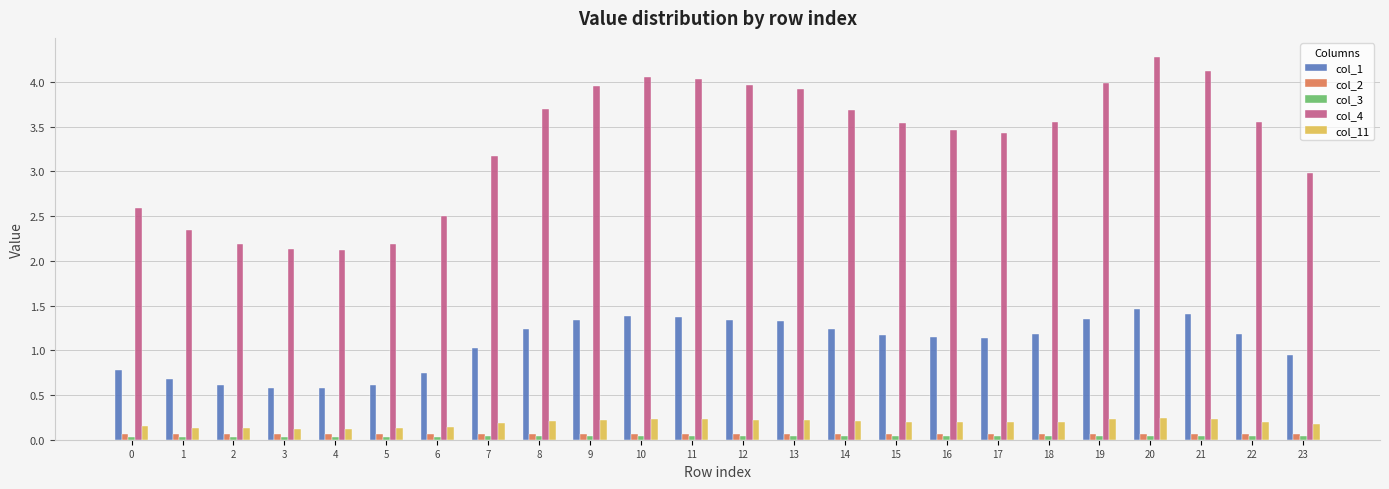

Which series has the largest range (max minus min)?

col_4